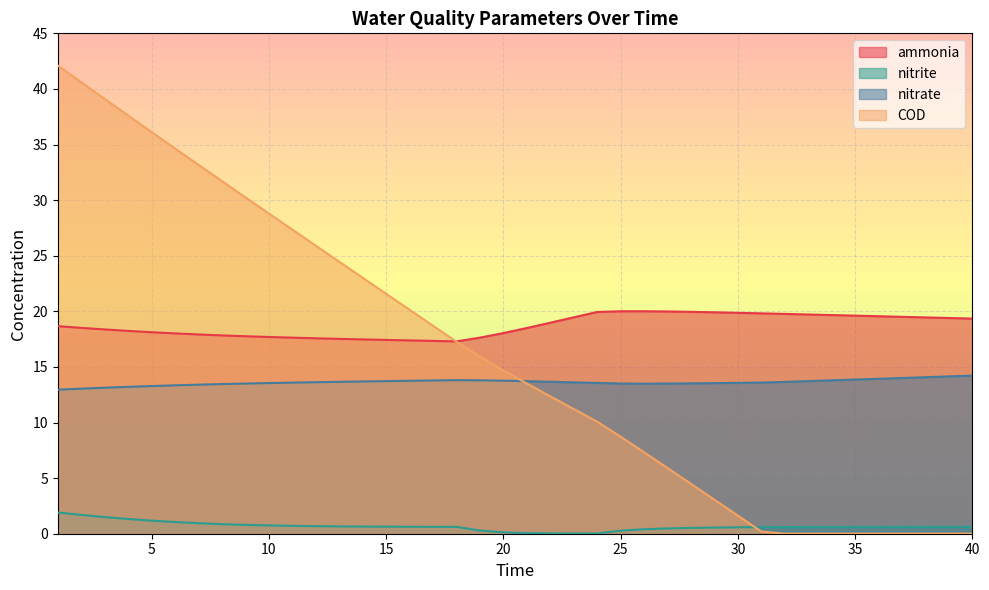

Rank the series by their maximum value, from highest to lowest.

COD, ammonia, nitrate, nitrite